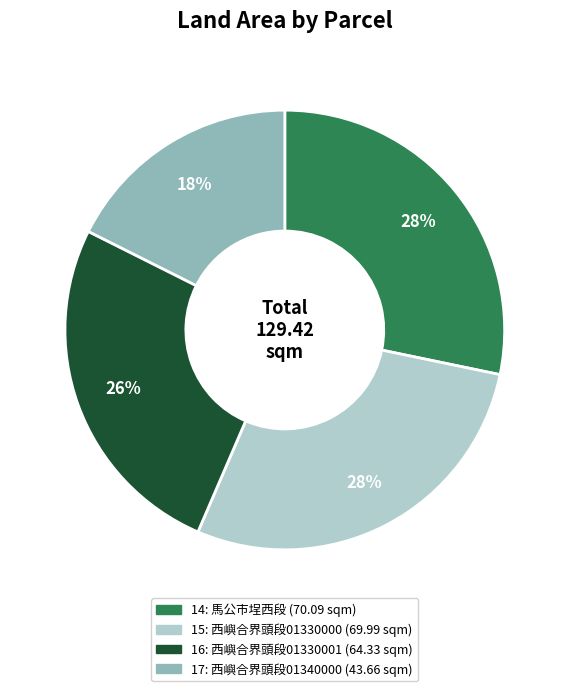

Is the sum of 14 and 17 greater than half?

No